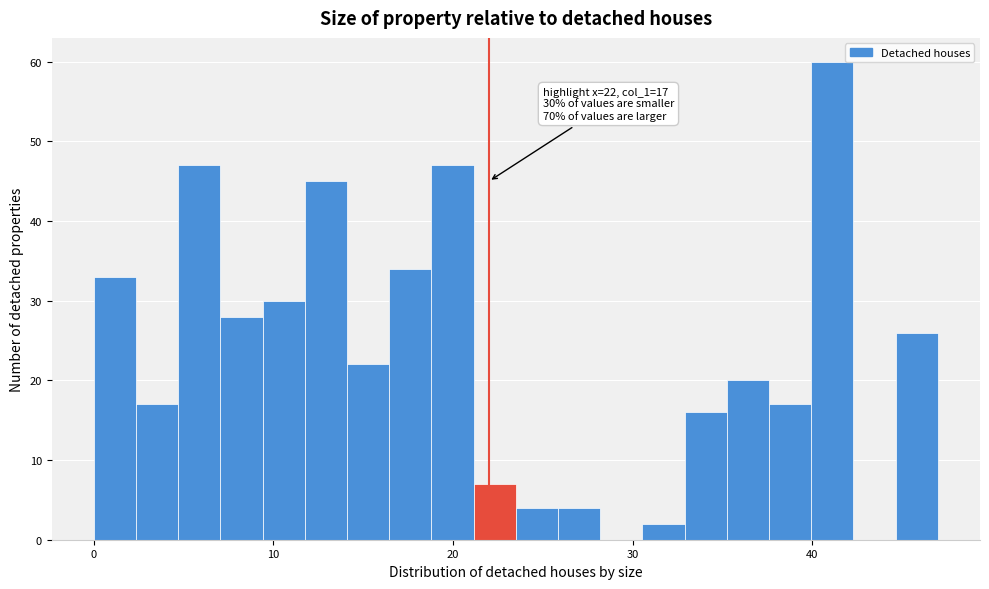

Read against the x-axis, roughly where is the centre of the tallest bar?

41